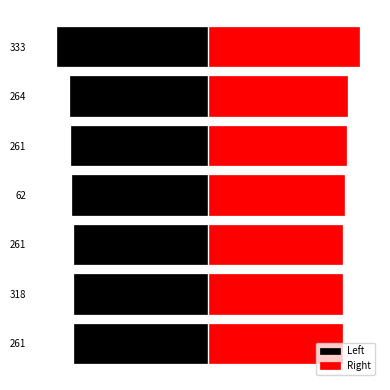

What are all the series names shown in the legend?

Left, Right